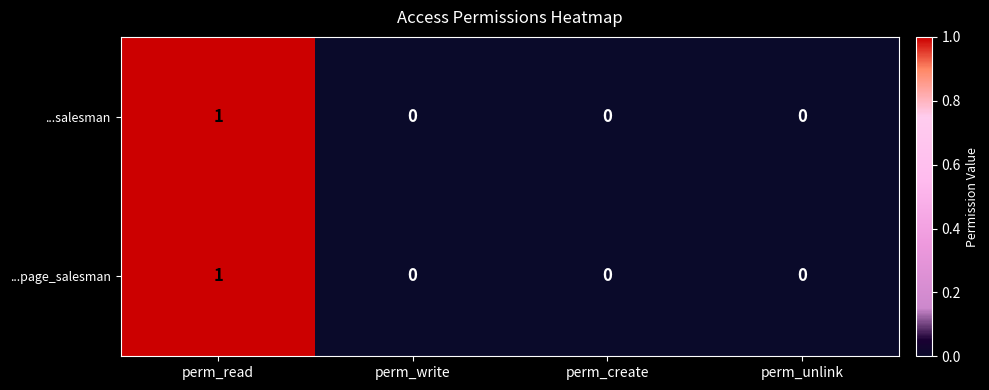

The ...page_salesman series shows 2 at perm_read. True or false?

False